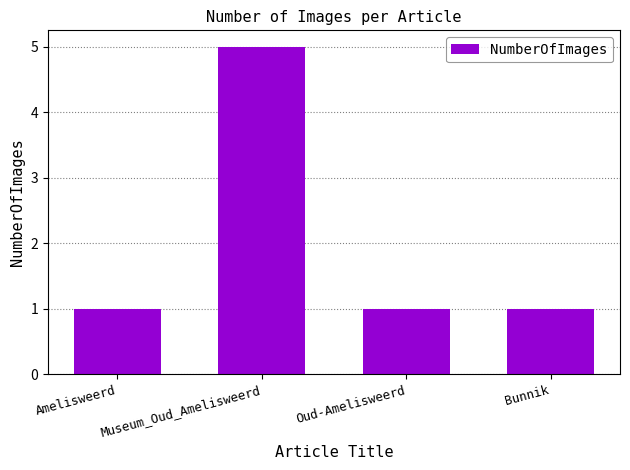

Which category has the highest value across all series?

Museum_Oud_Amelisweerd